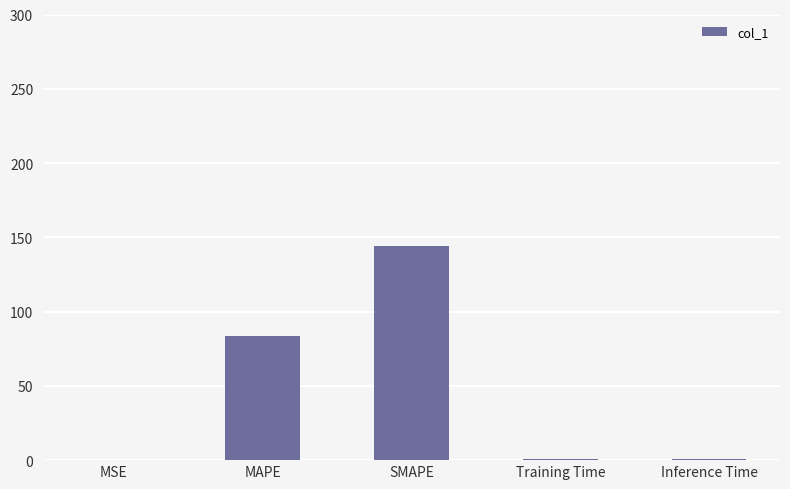

How many series are shown in this chart?

1